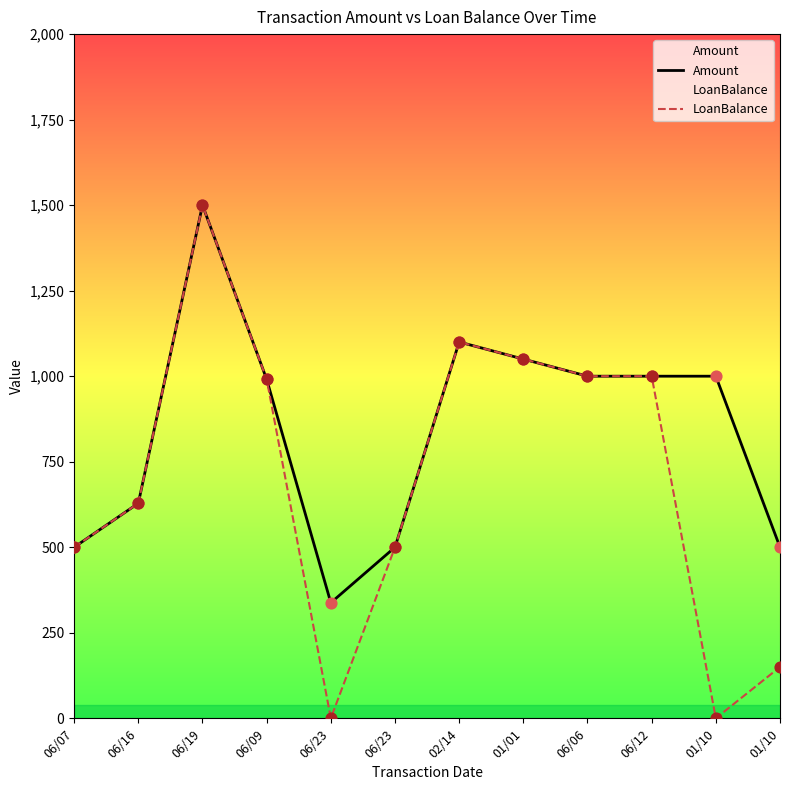

Which series contains the highest Y value?

Amount